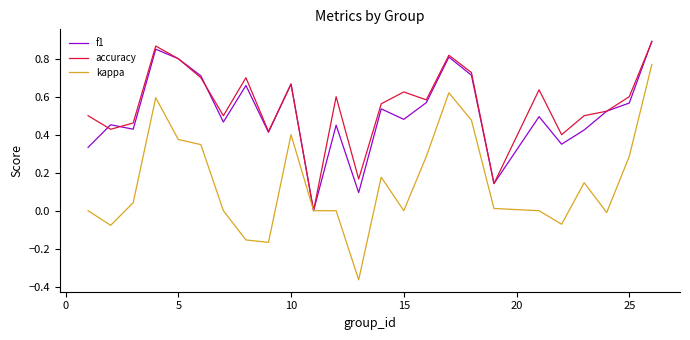

Which series has the widest spread of values?

kappa